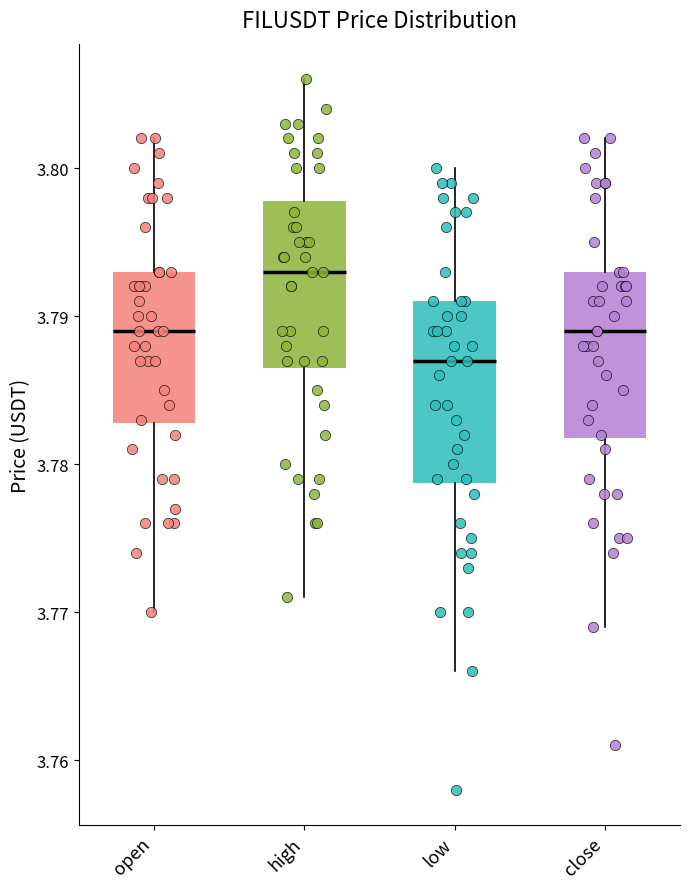

Which box has the lowest median line?

low